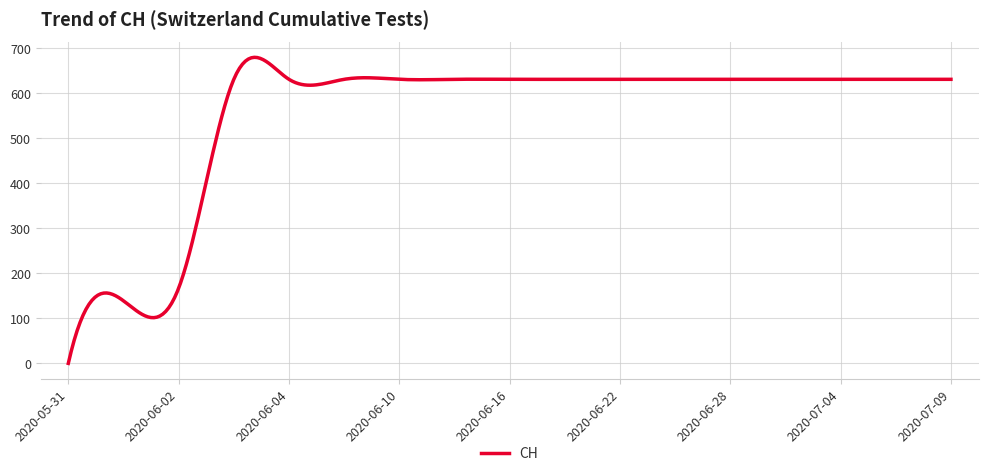

What is the greatest value displayed?

679.8